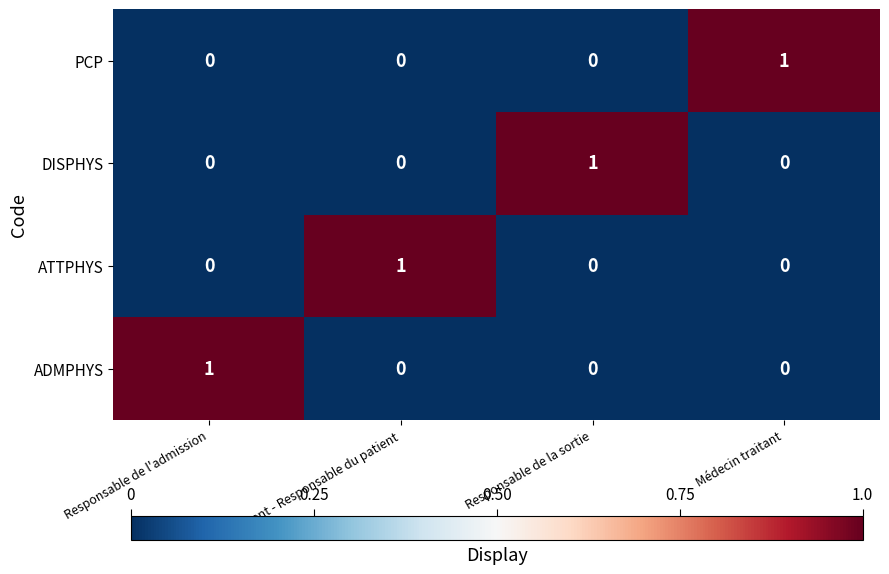

The value of PCP at Médecin traitant is 2. True or false?

False